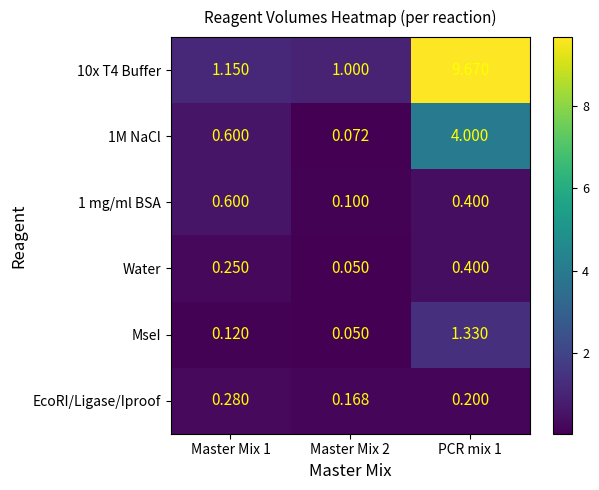

Between Master Mix 1 and PCR mix 1, which series saw the biggest shift?

10x T4 Buffer